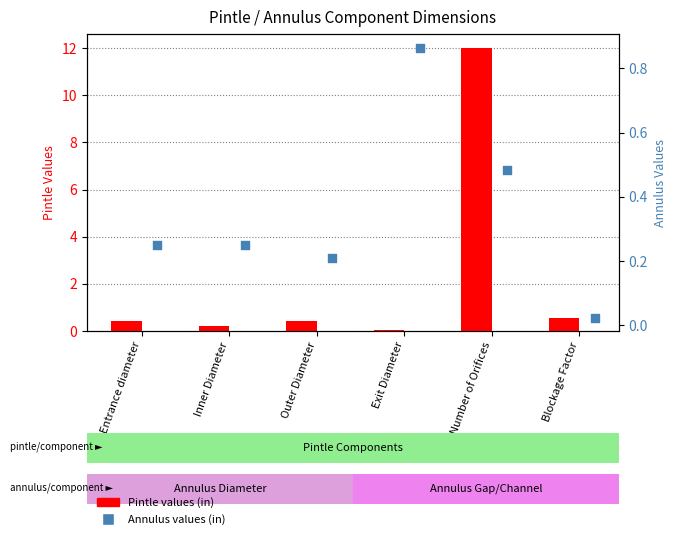

What are all the series names shown in the legend?

Pintle values (in), Annulus values (in)